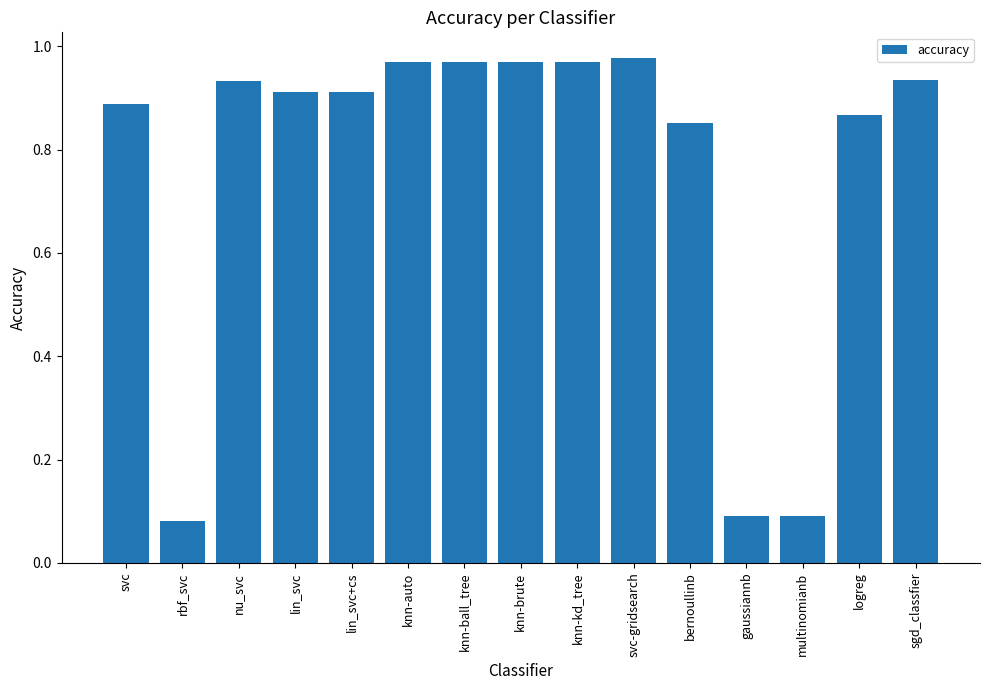

What is the label of the 9th bar from the right?

knn-ball_tree